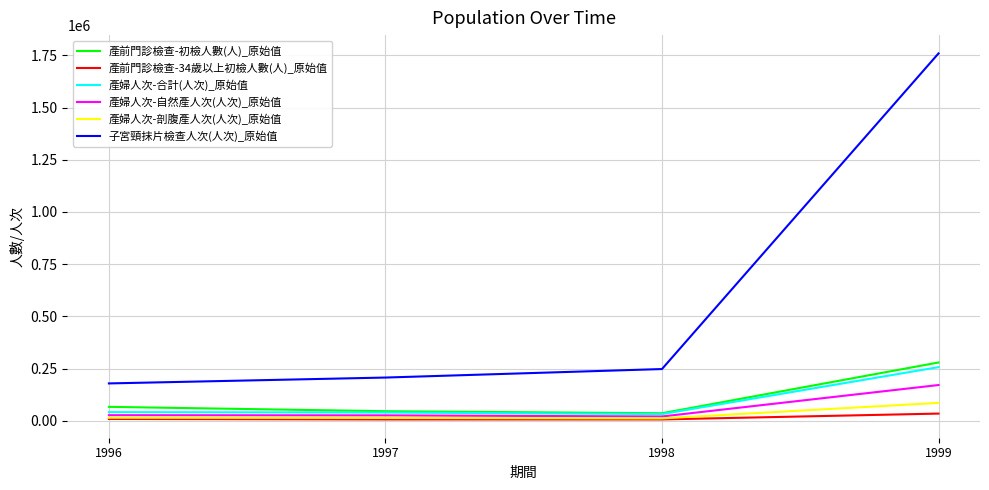

At which category is the sum across all series the highest?

1999